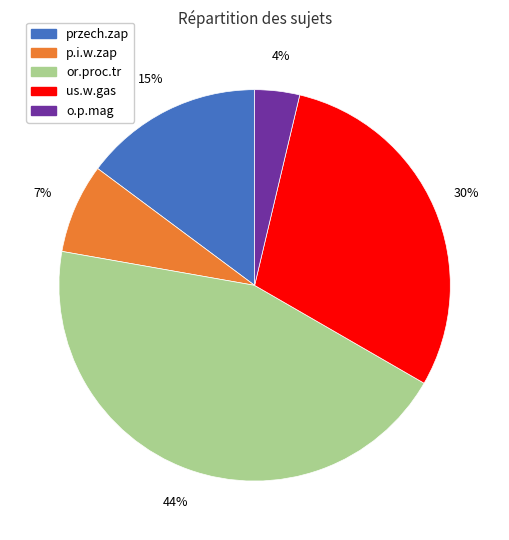

Which slice is the largest?

or.proc.tr